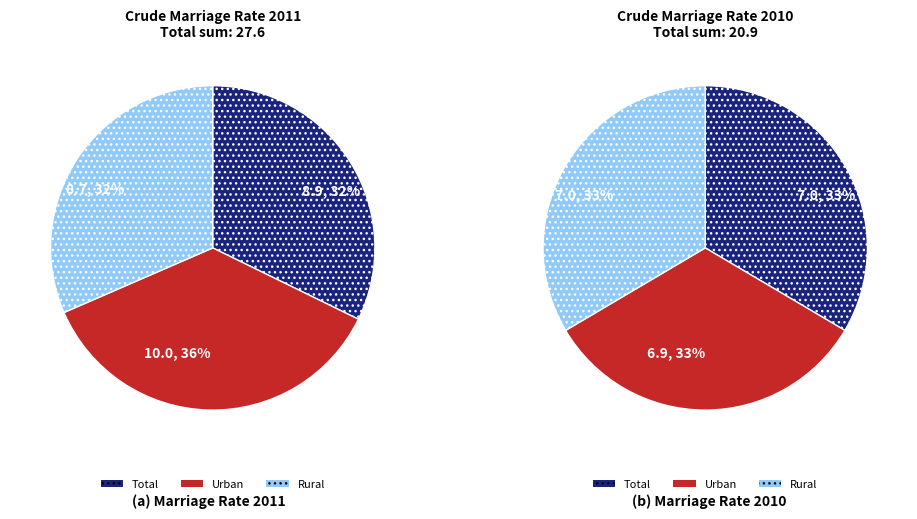

Is it true that 2017 is 12% of the pie?

False